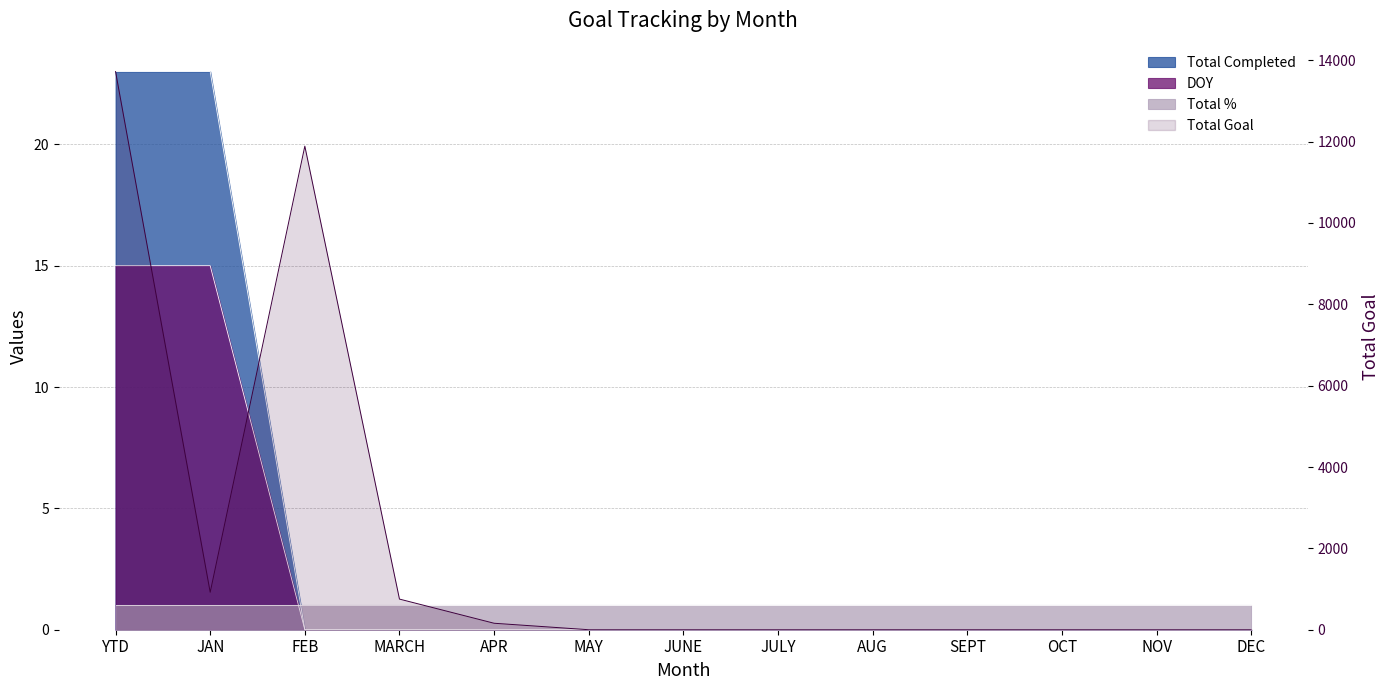

Where is Total Completed nearest to the value 11?

FEB